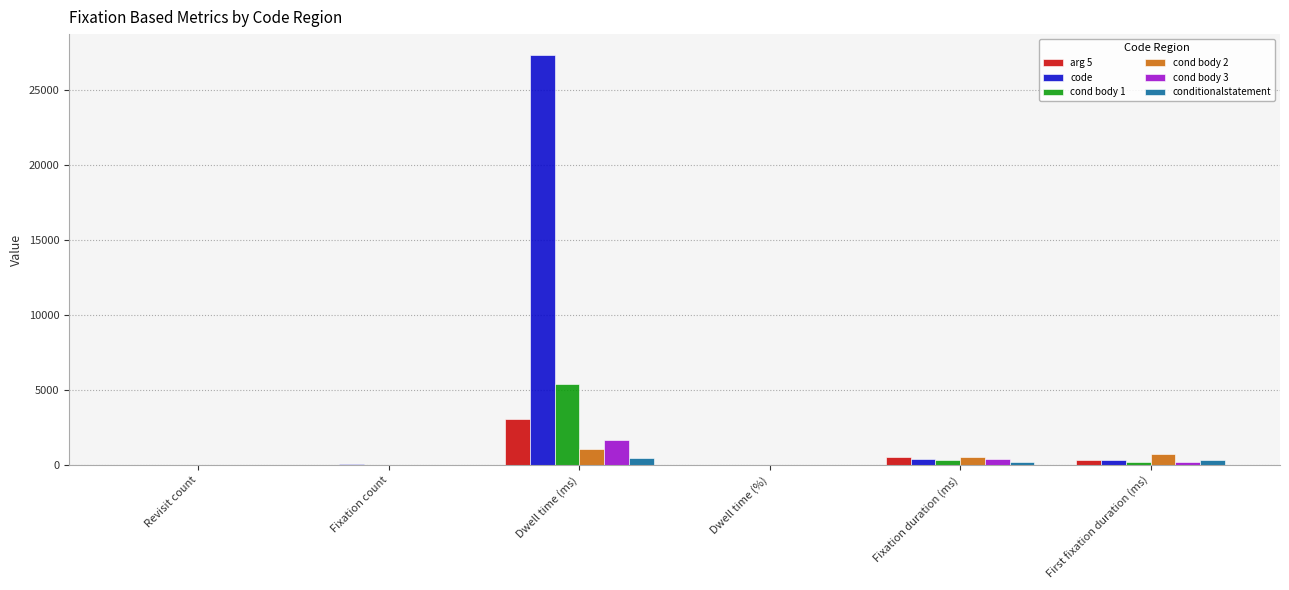

Which label corresponds to the largest value in the chart?

Dwell time (ms)